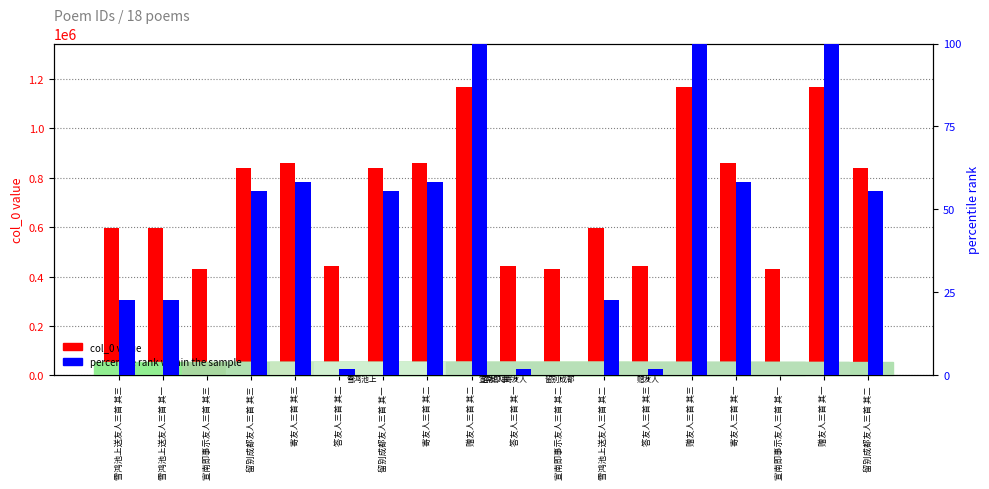

How many bars are there in total?

36